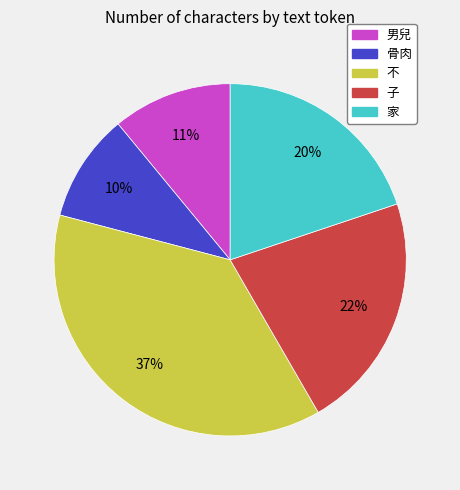

Is there a majority slice in this chart?

No